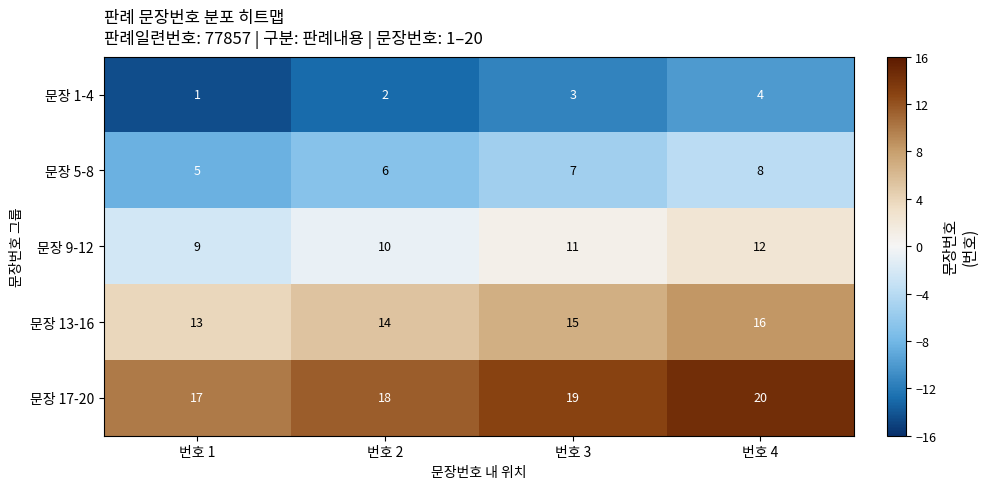

Rank the series by their maximum value, from highest to lowest.

문장 17-20, 문장 13-16, 문장 9-12, 문장 5-8, 문장 1-4